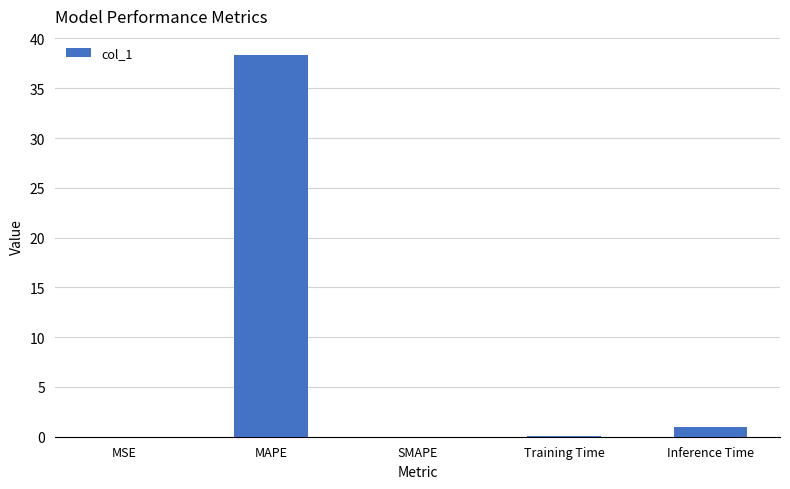

Which category has the highest value across all series?

MAPE